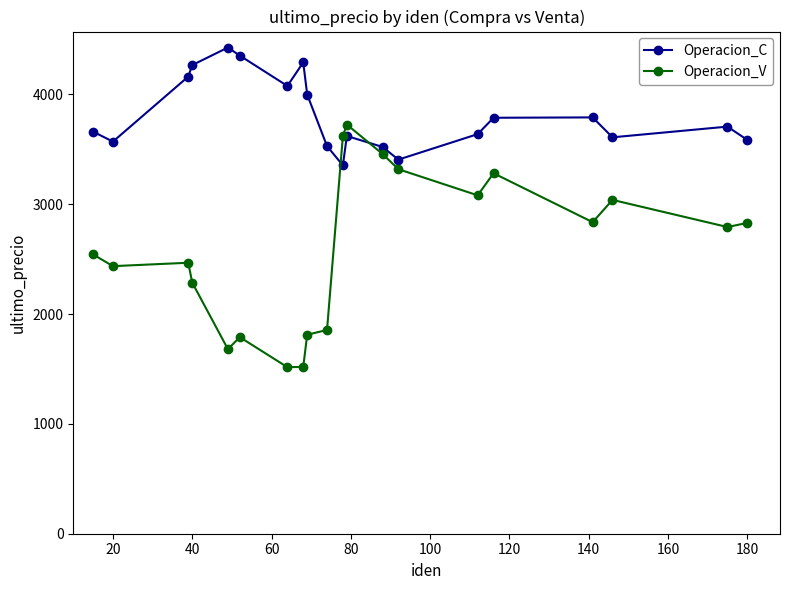

How many times do Operacion_C and Operacion_V cross each other?

2